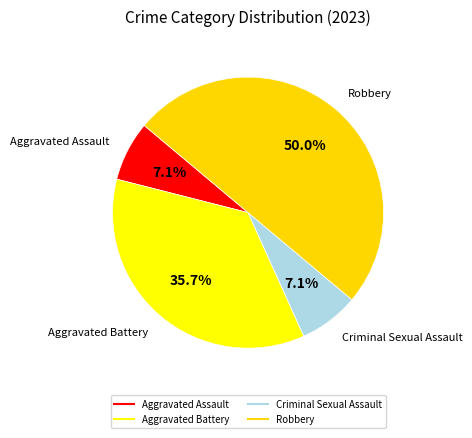

True or false: Criminal Sexual Assault accounts for 7% of the total.

True